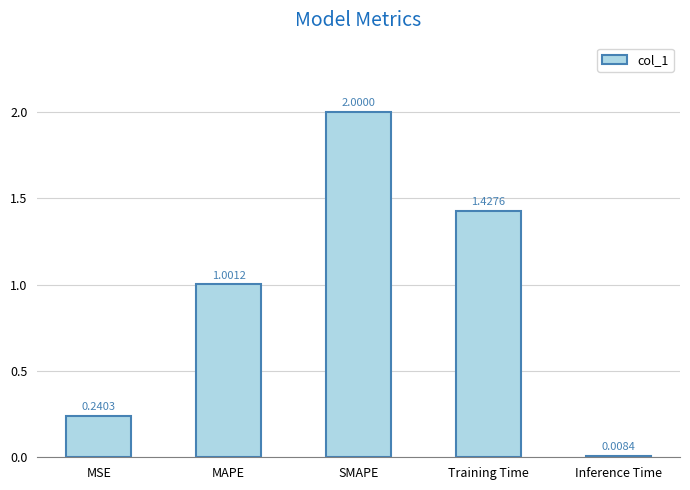

List the labels in order of value, smallest first.

Inference Time, MSE, MAPE, Training Time, SMAPE